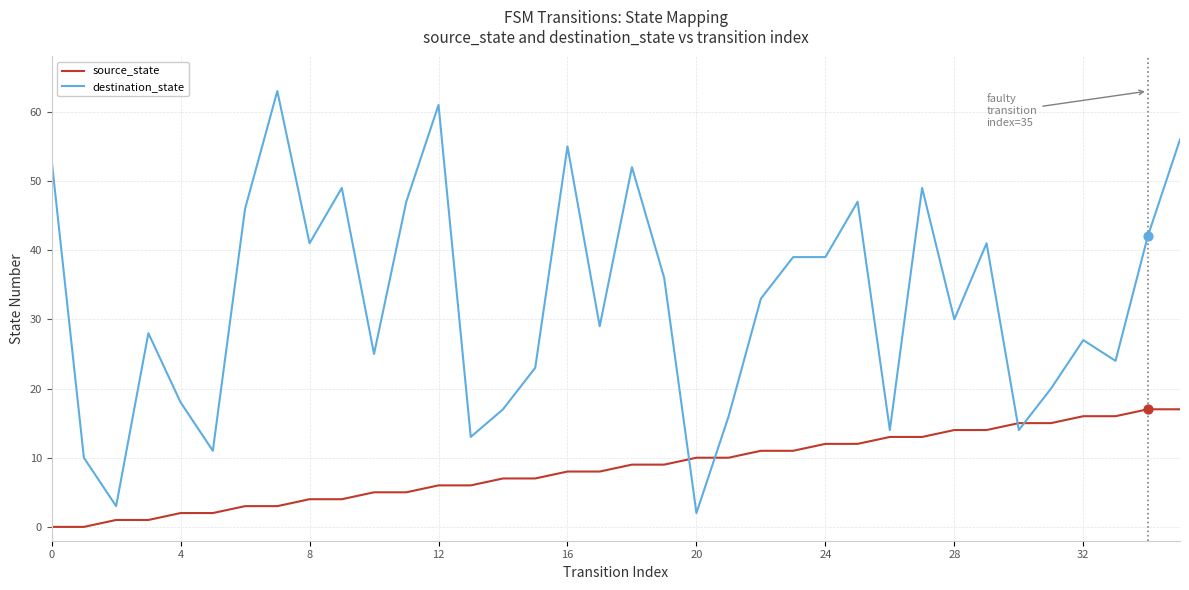

Which series has the largest total across all categories?

destination_state